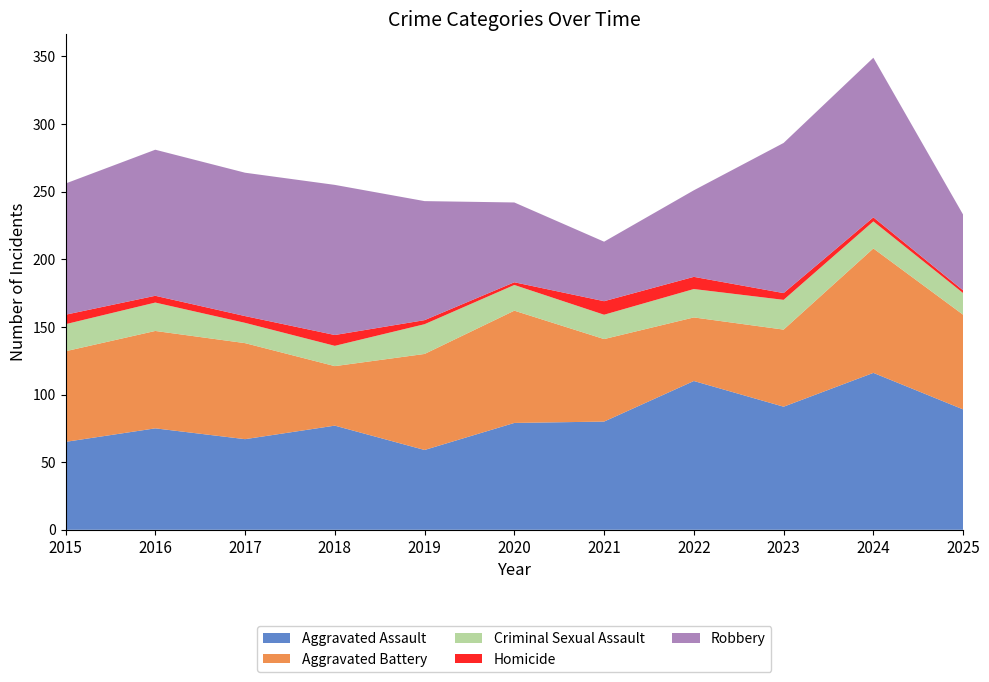

Reading left to right, extract all data points from this chart.

Aggravated Assault: 65	75	67	77	59	79	80	110	91	116	89
Aggravated Battery: 67	72	71	44	71	83	61	47	57	92	70
Criminal Sexual Assault: 20	21	15	15	22	19	18	21	22	20	16
Homicide: 7	5	5	8	3	2	10	9	5	3	2
Robbery: 97	108	106	111	88	59	44	64	111	118	56